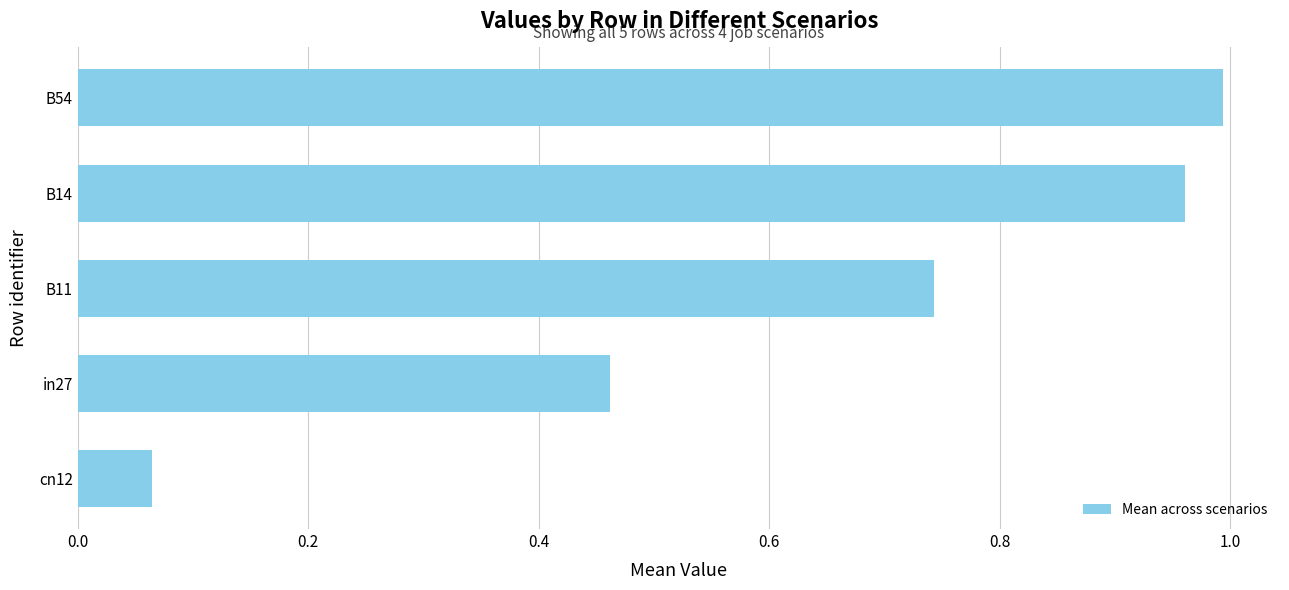

Is it true that the value at B54 is 1.0?

True